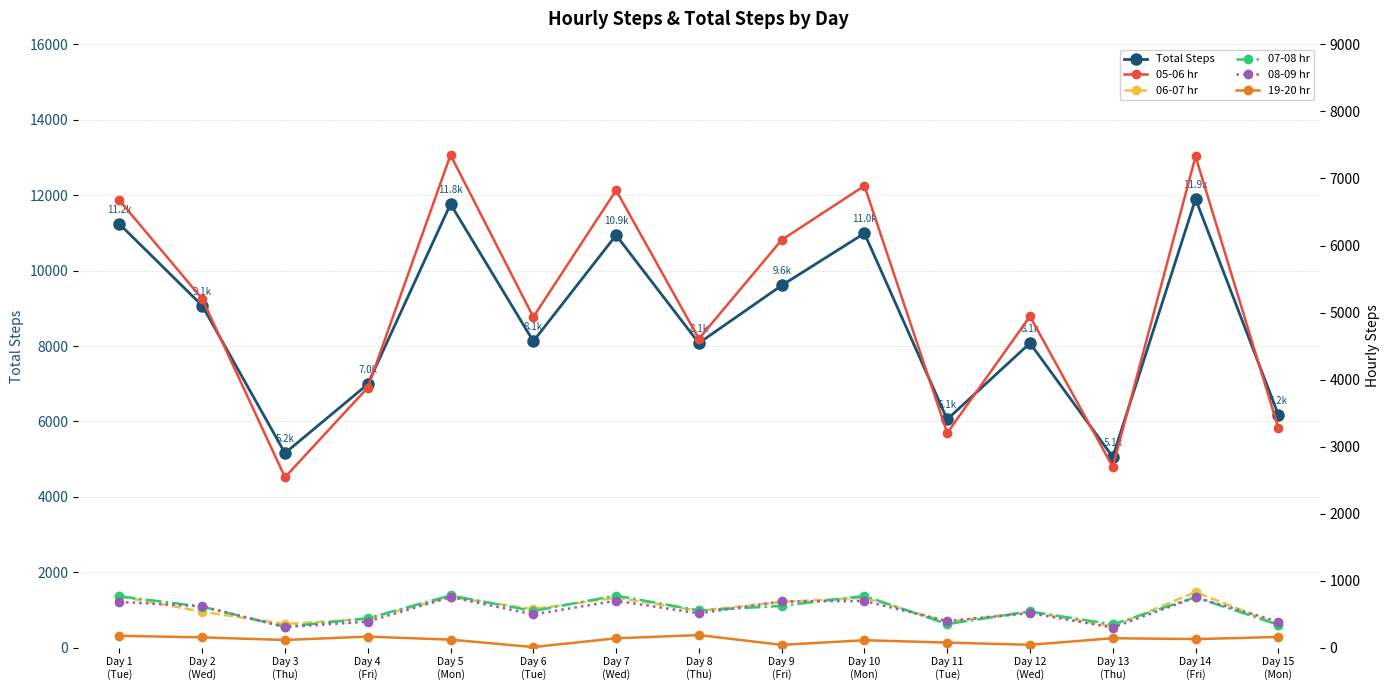

What is the sum of the 08-09 hr values at Day 11
(Tue) and Day 15
(Mon)?

782